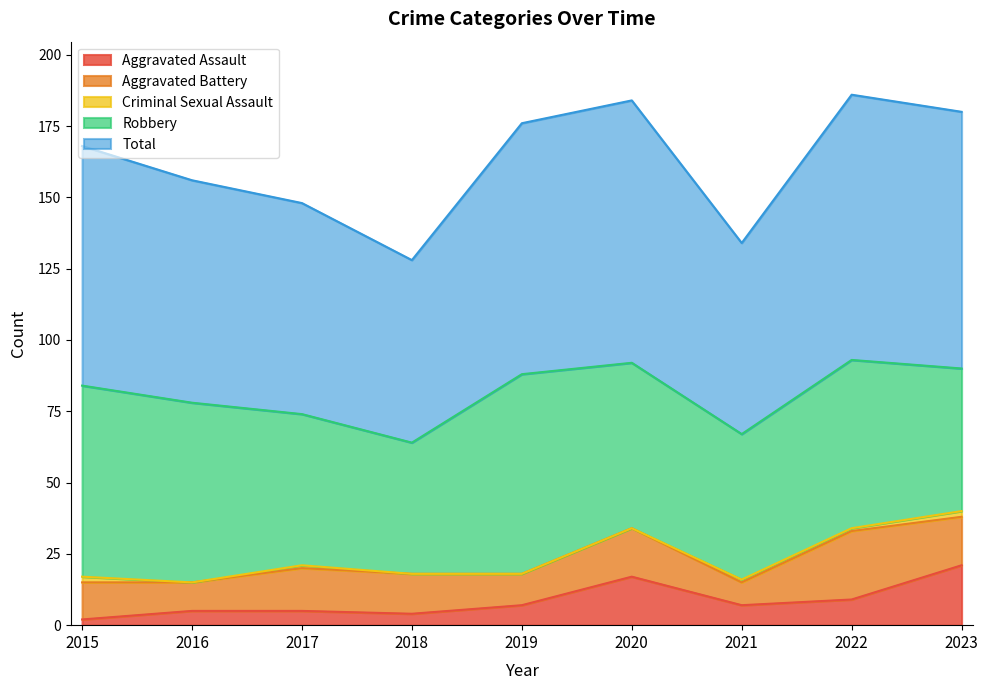

What is the difference between the Aggravated Battery values at 2015 and 2016?

3